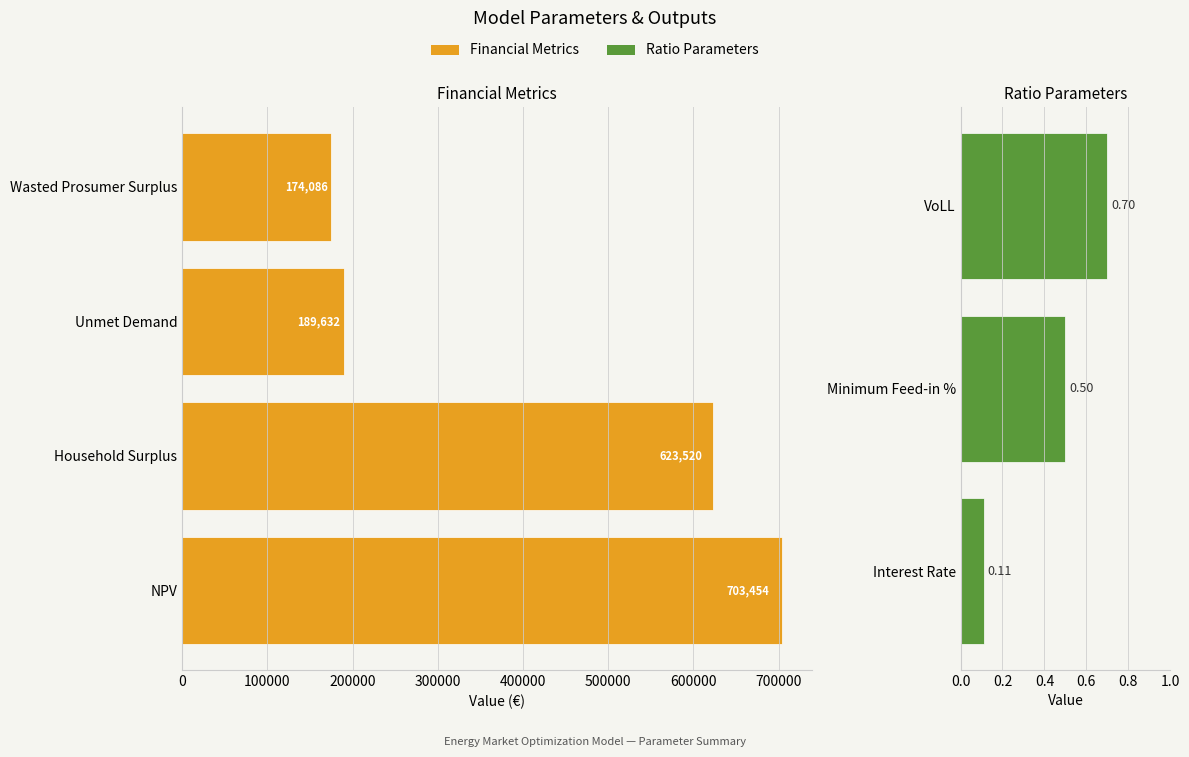

Where is the data nearest to the value 351726?

Unmet Demand